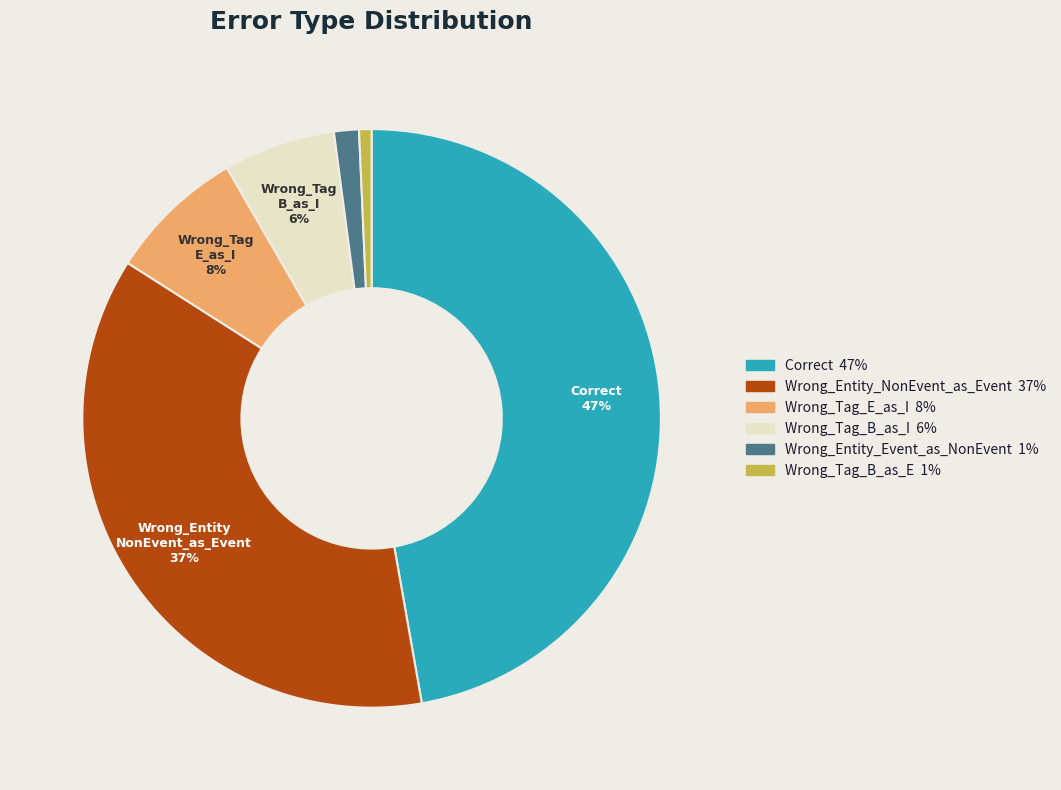

Does any single category account for the majority?

No